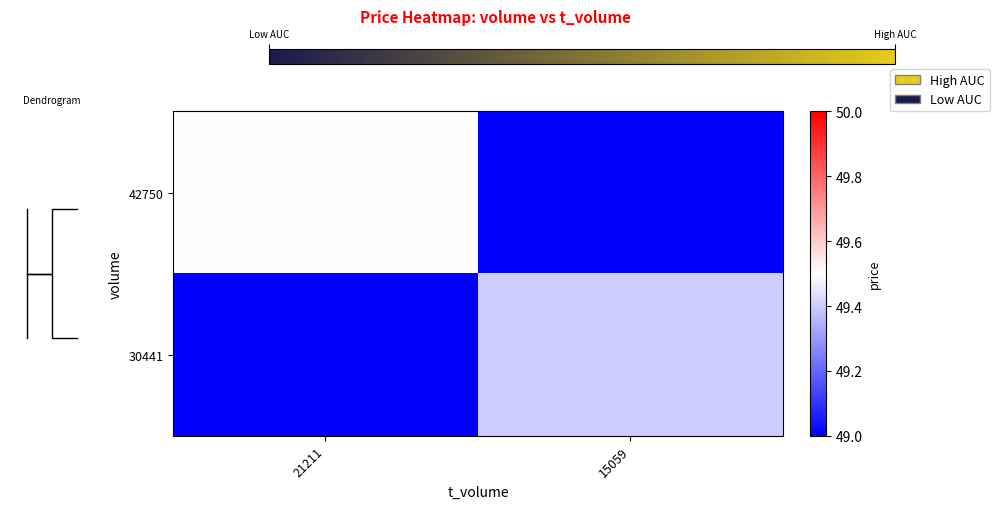

The value of 42750 at 21211 is 16.7. True or false?

False